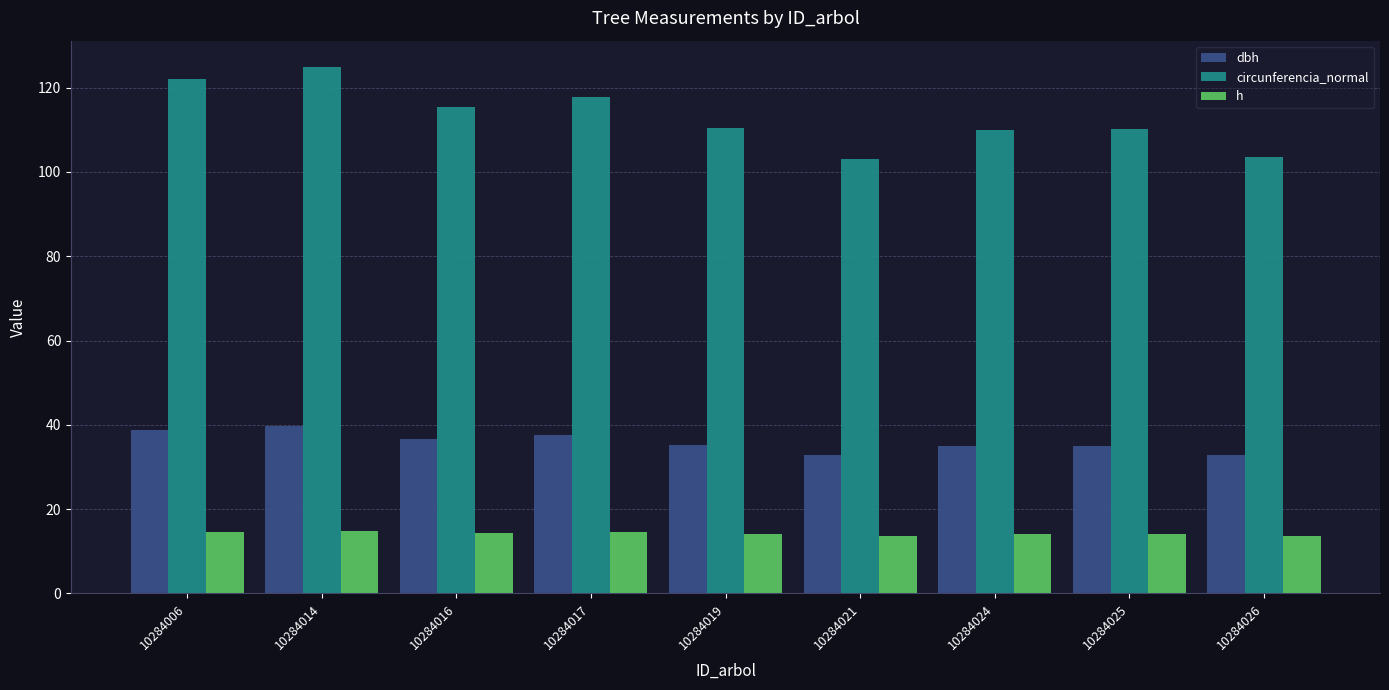

True or false: circunferencia_normal has a value of 110.0 at 10284024.

True